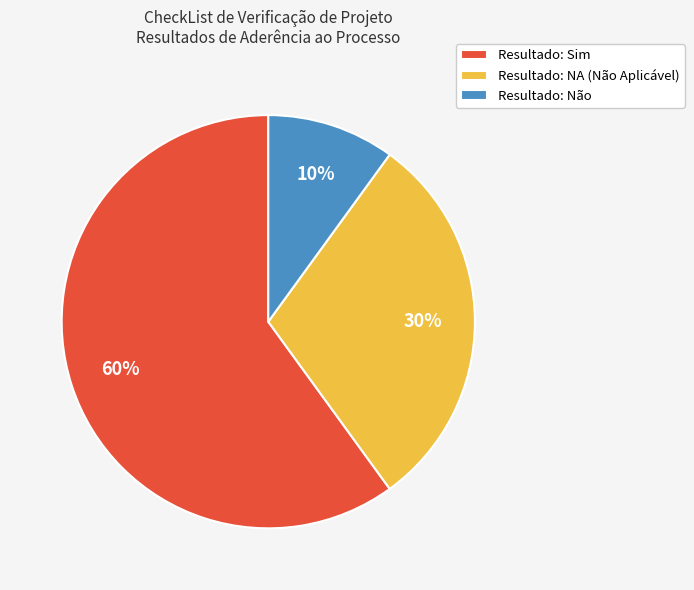

To the nearest percent, what is the difference between the Resultado: NA (Não Aplicável) and Resultado: Não slice percentages?

20%